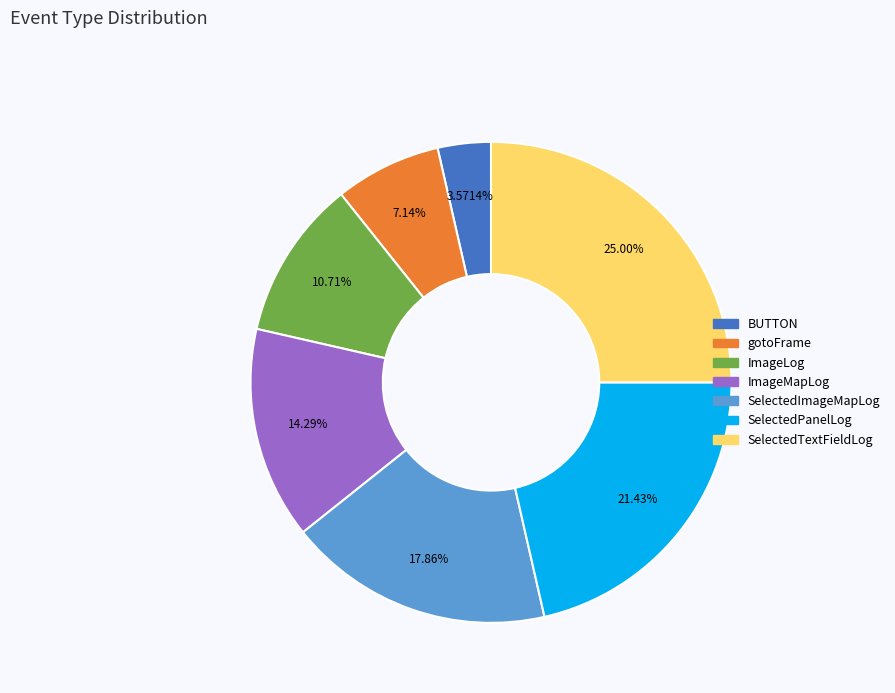

Is the sum of ImageLog and ImageMapLog greater than half?

No